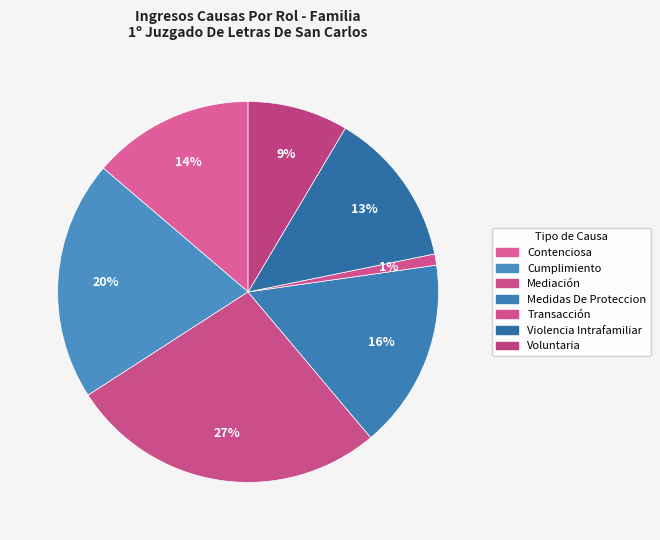

Does Contenciosa account for over 50% of the chart?

No